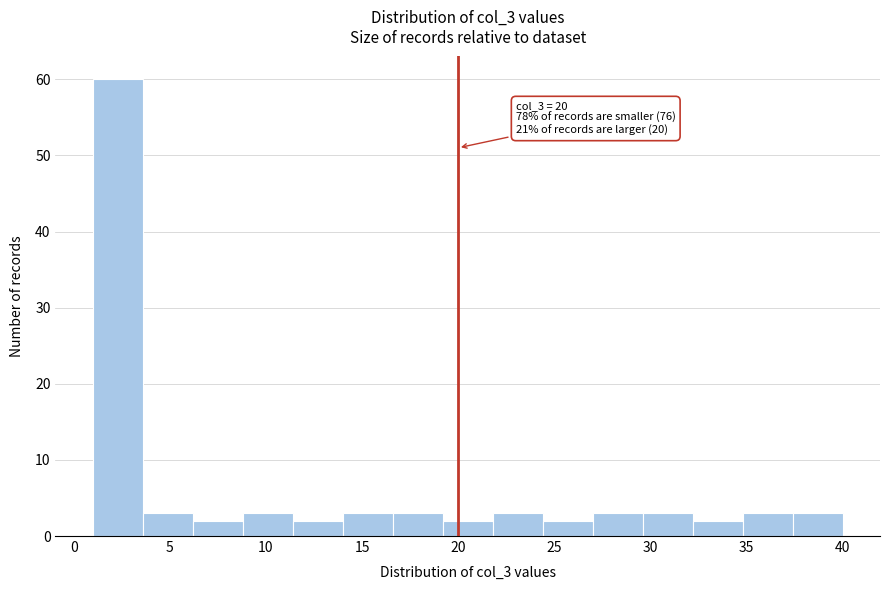

Which range on the x-axis has the tallest bar?

1.0 to 3.6